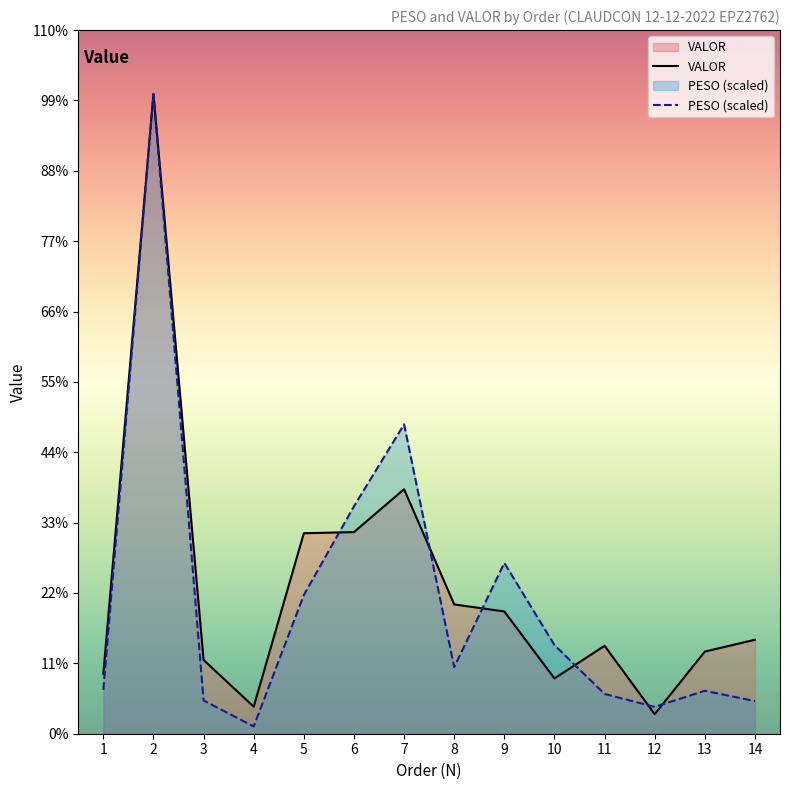

Rank the series by their average value, from highest to lowest.

VALOR, PESO (scaled)